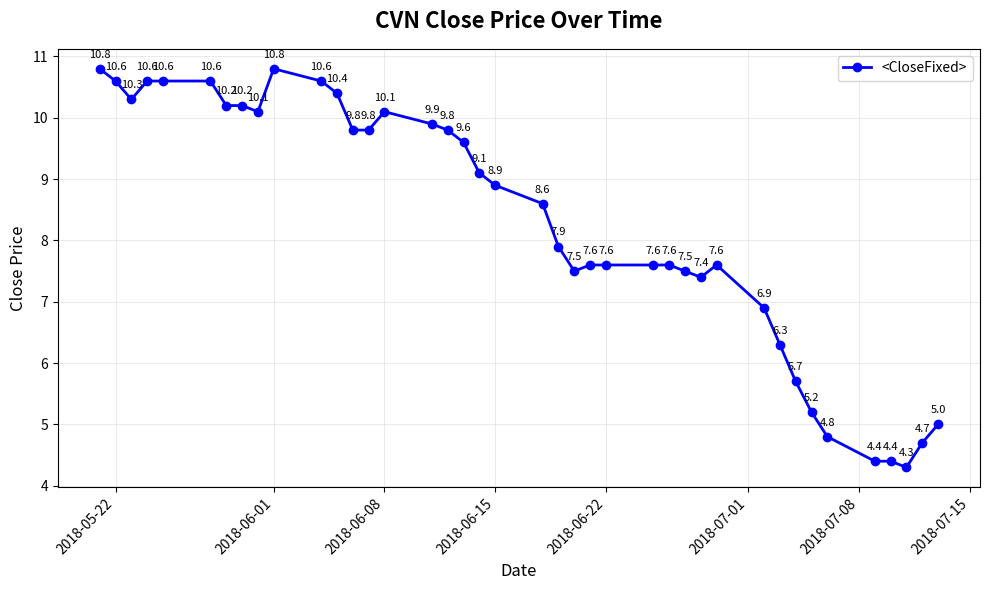

Is this an area chart (filled region under the line)?

No